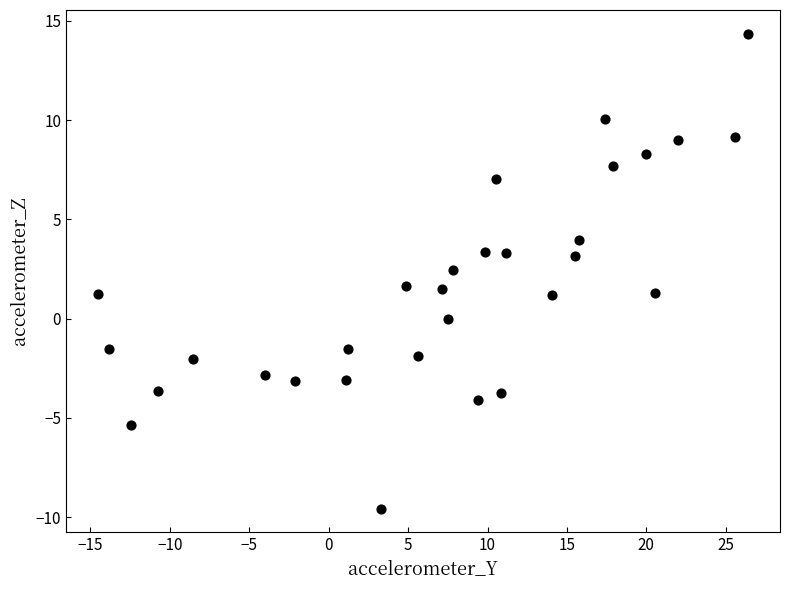

What is the range of Y values (max minus min)?

23.9